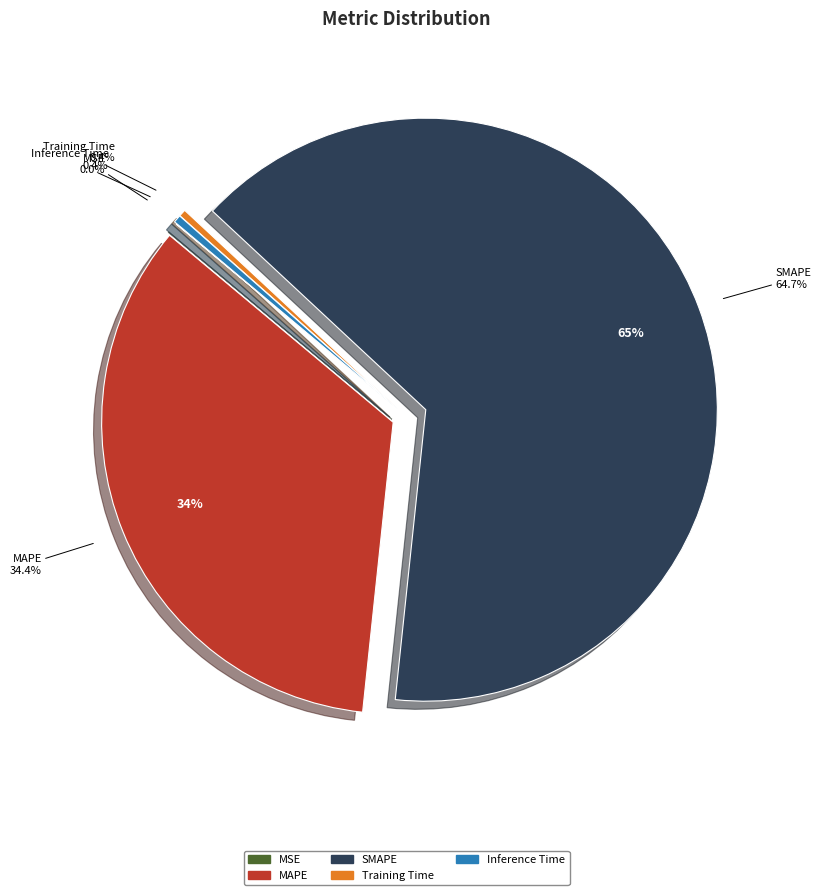

What portion of the pie excludes Inference Time?

99.6%